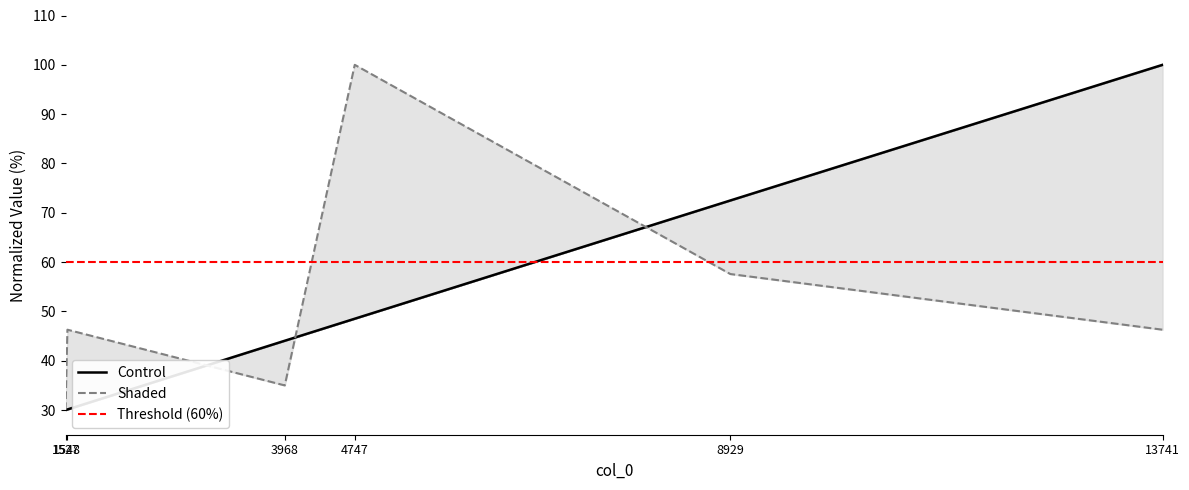

Reading right to left, list all the values displayed in this chart.

id: 13741=100.0	8929=72.5	4747=48.5	3968=44.1	1548=30.1	1527=30.0
start_line: 13741=46.3	8929=57.6	4747=100.0	3968=35.0	1548=46.3	1527=30.0